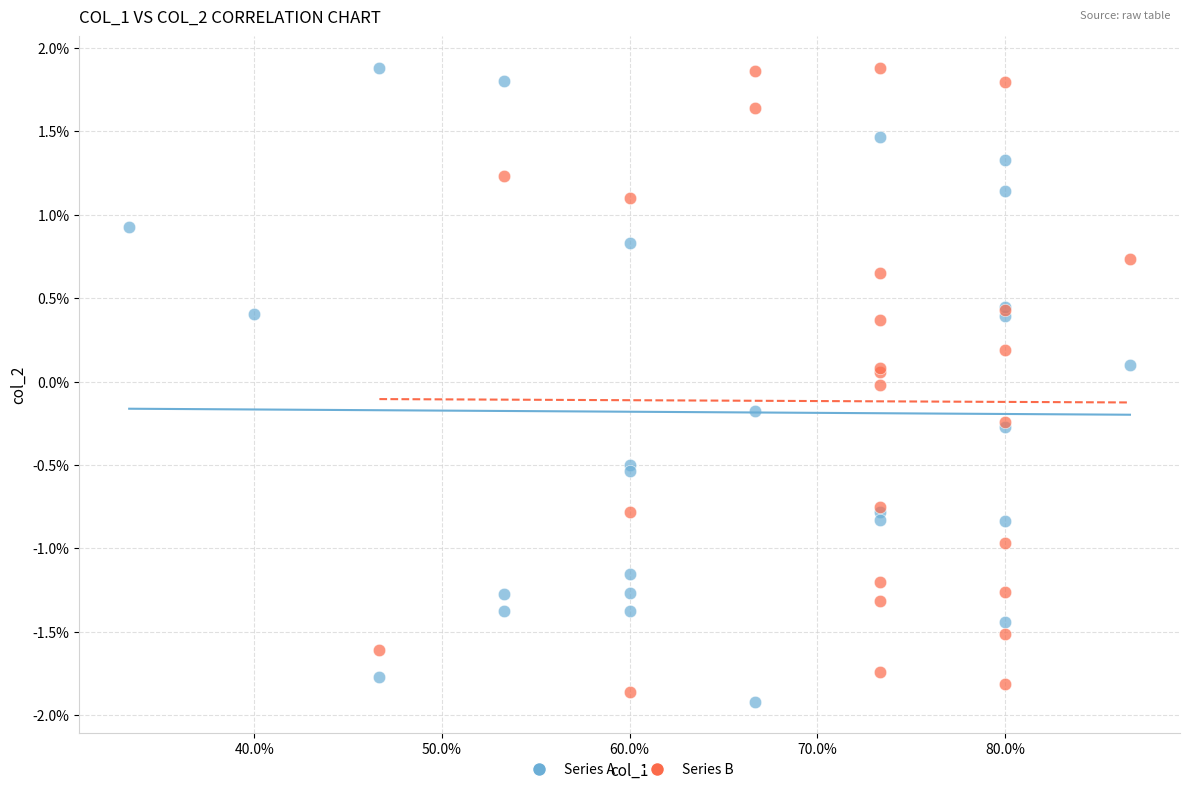

Which series reaches the minimum Y coordinate?

Series A